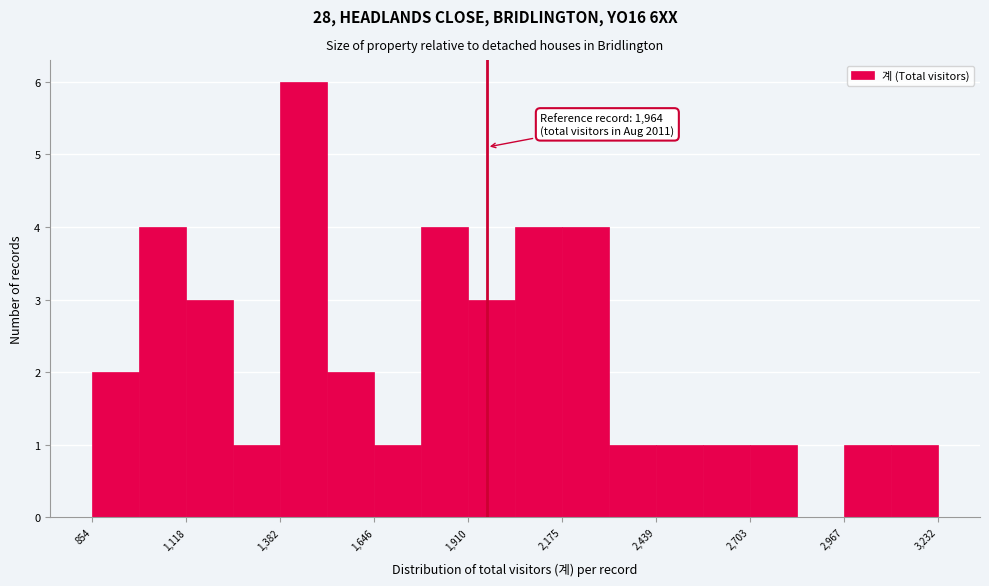

Read against the x-axis, roughly where is the centre of the tallest bar?

1450